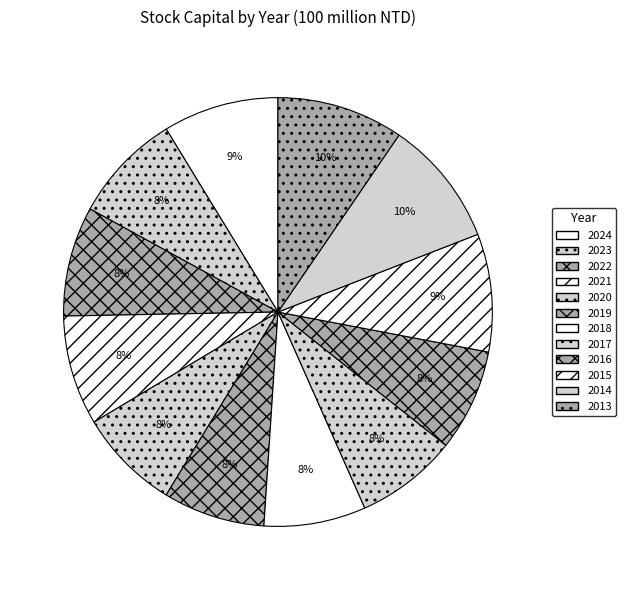

Does 2017 account for over 50% of the chart?

No